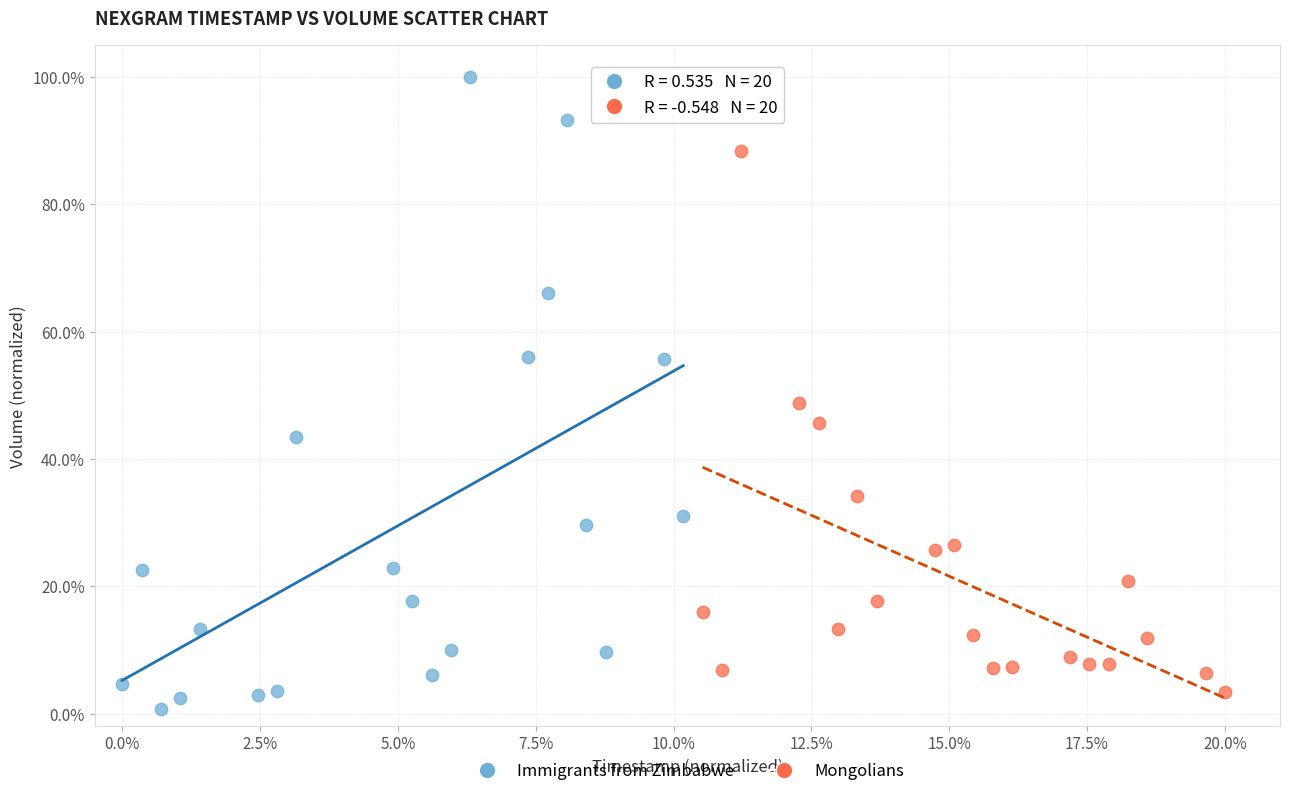

Which series has the widest spread of Y values?

Immigrants from Zimbabwe